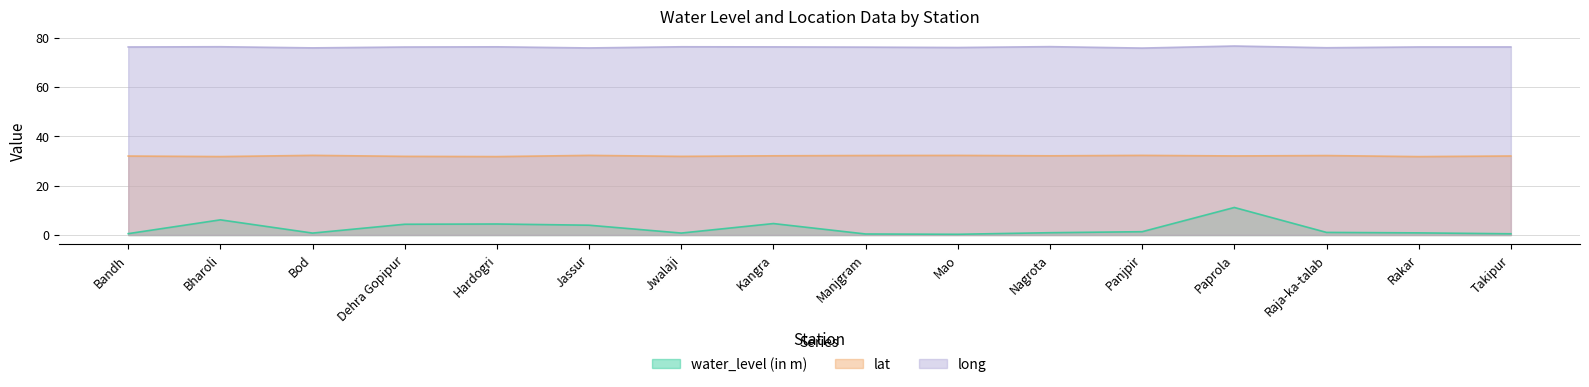

How many lines are shown in the chart?

3